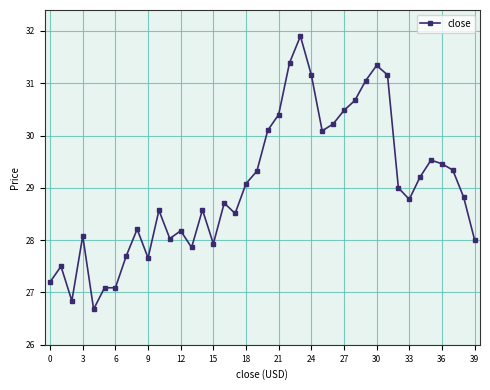

What is the minimum value shown in the chart?

26.7